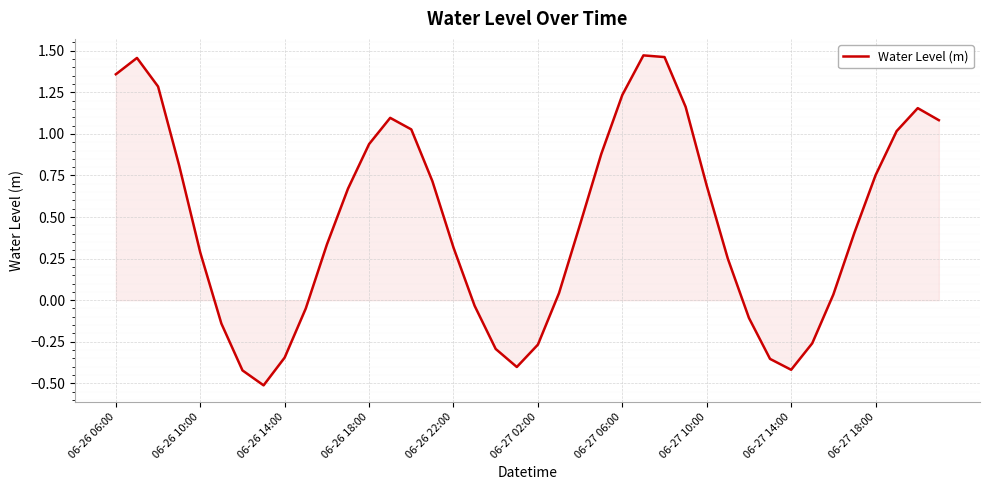

How many interior local valleys (lower than both neighbors) does the data have?

3